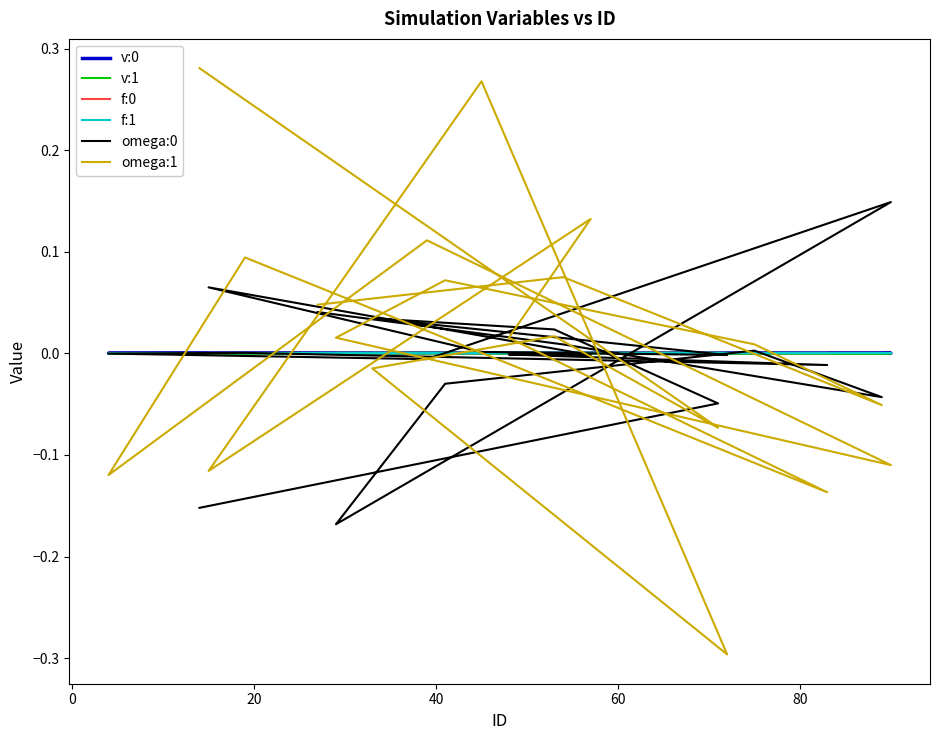

What are all the series names shown in the legend?

v:0, v:1, f:0, f:1, omega:0, omega:1